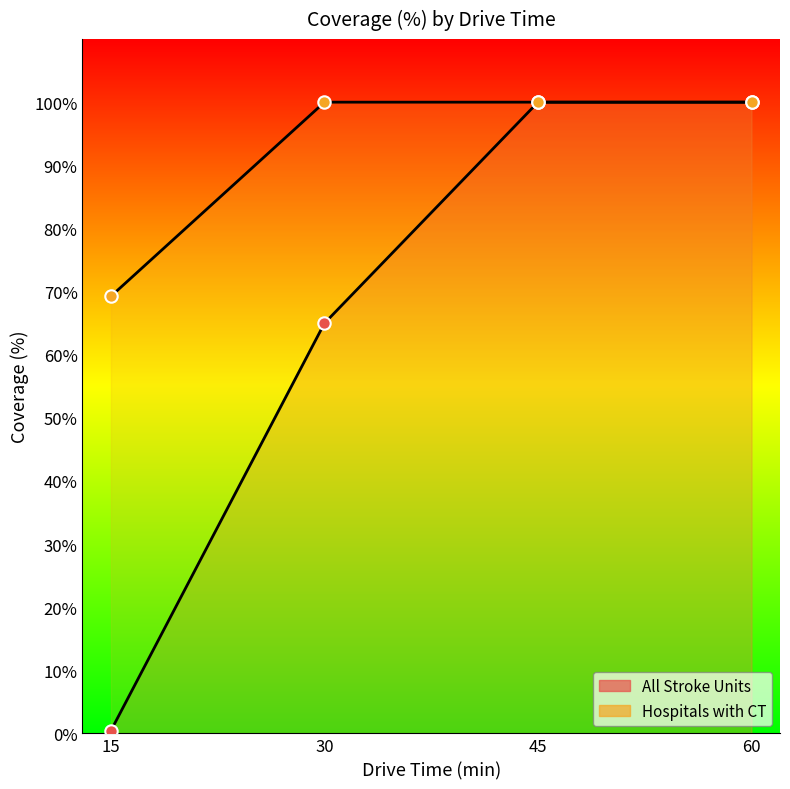

What is the total value across all series at 30?

165.0